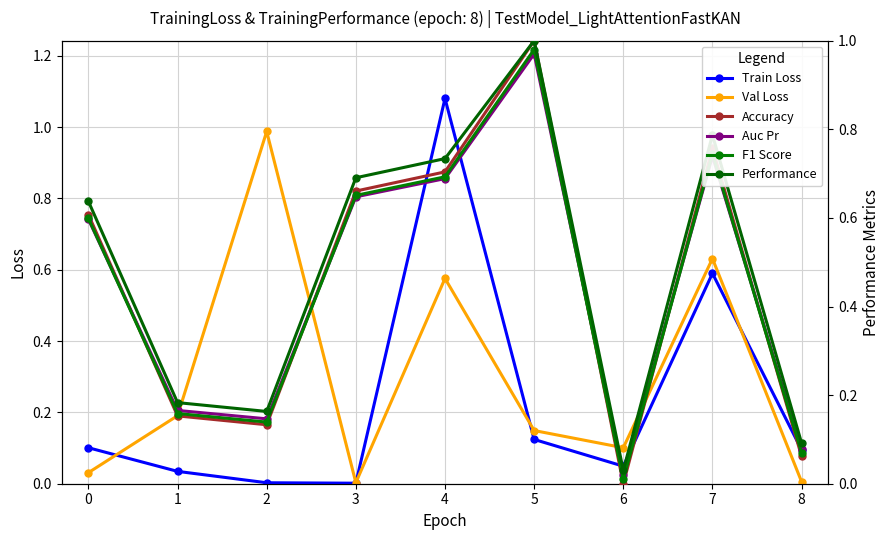

Where do F1 Score and Train Loss first cross each other?

3 and 4